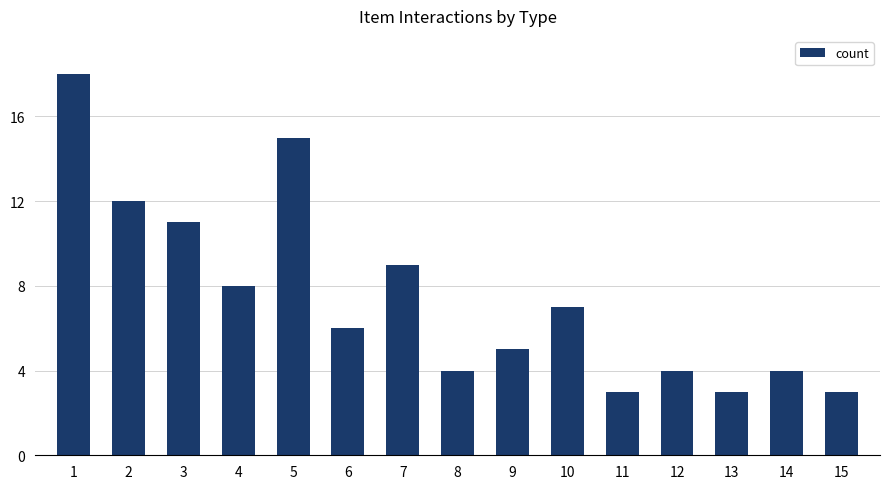

What is the change in value from 10 to 14?

-3